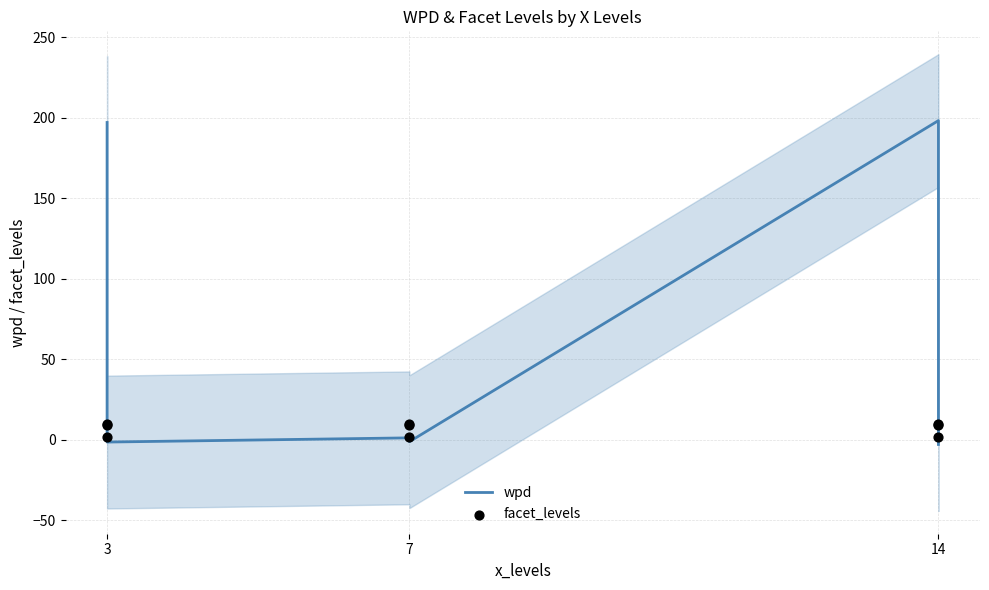

At which category is the sum across all series the highest?

3